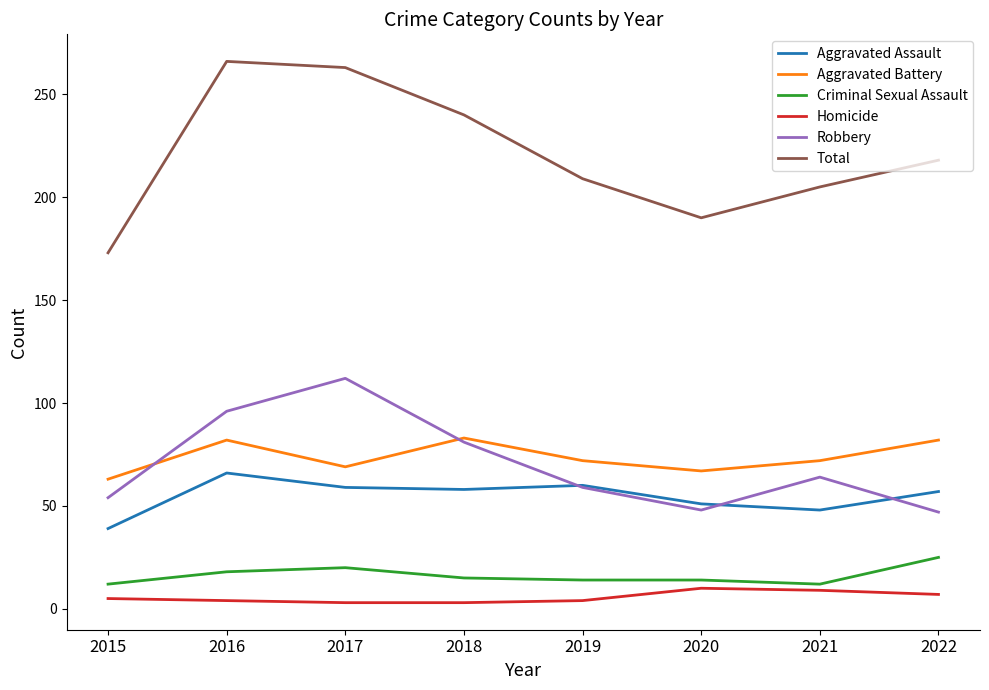

True or false: Total has a value of 218 at 2022.

True